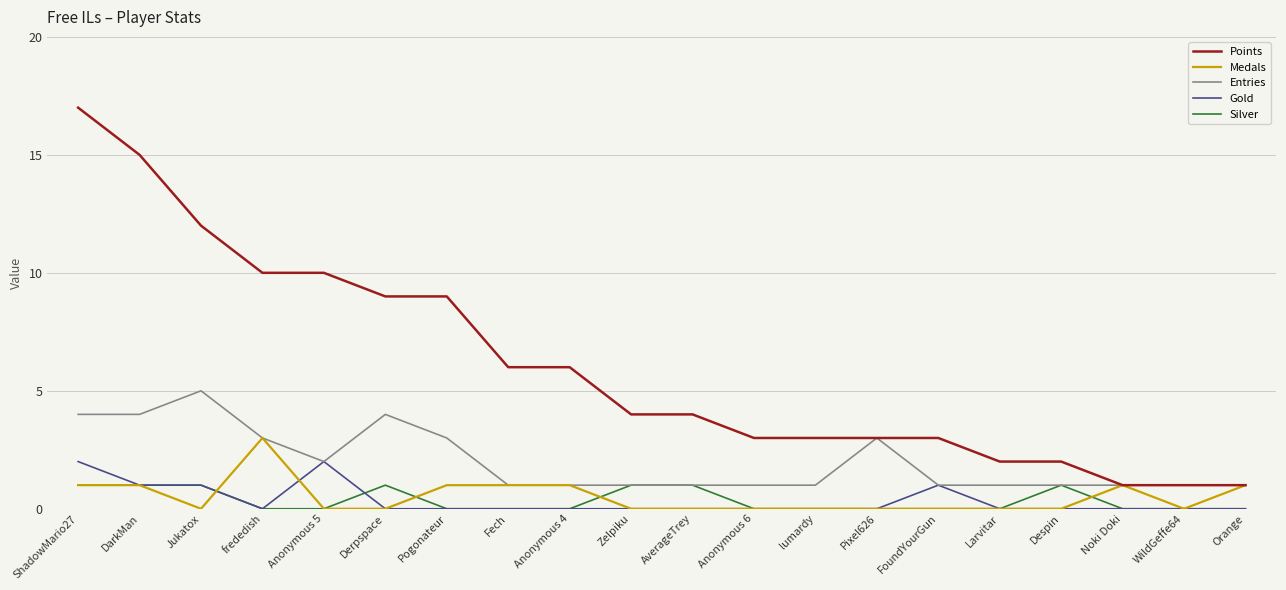

Reading left to right, transcribe all the data shown in this chart.

Points: 17	15	12	10	10	9	9	6	6	4	4	3	3	3	3	2	2	1	1	1
Medals: 1	1	0	3	0	0	1	1	1	0	0	0	0	0	0	0	0	1	0	1
Entries: 4	4	5	3	2	4	3	1	1	1	1	1	1	3	1	1	1	1	1	1
Gold: 2	1	1	0	2	0	0	0	0	0	0	0	0	0	1	0	0	0	0	0
Silver: 1	1	1	0	0	1	0	0	0	1	1	0	0	0	0	0	1	0	0	0